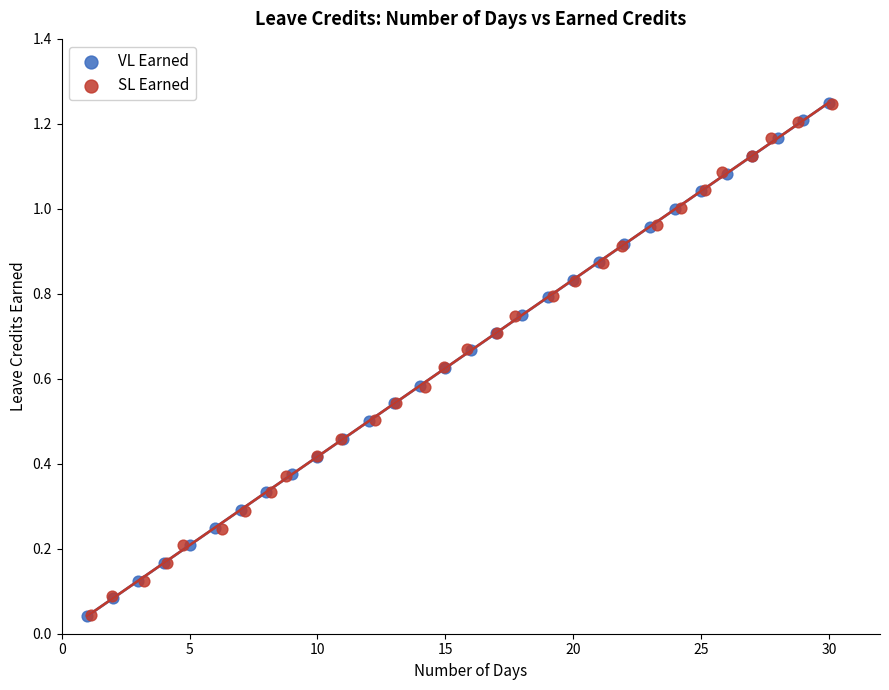

What are all the series names shown in the legend?

VL Earned, SL Earned